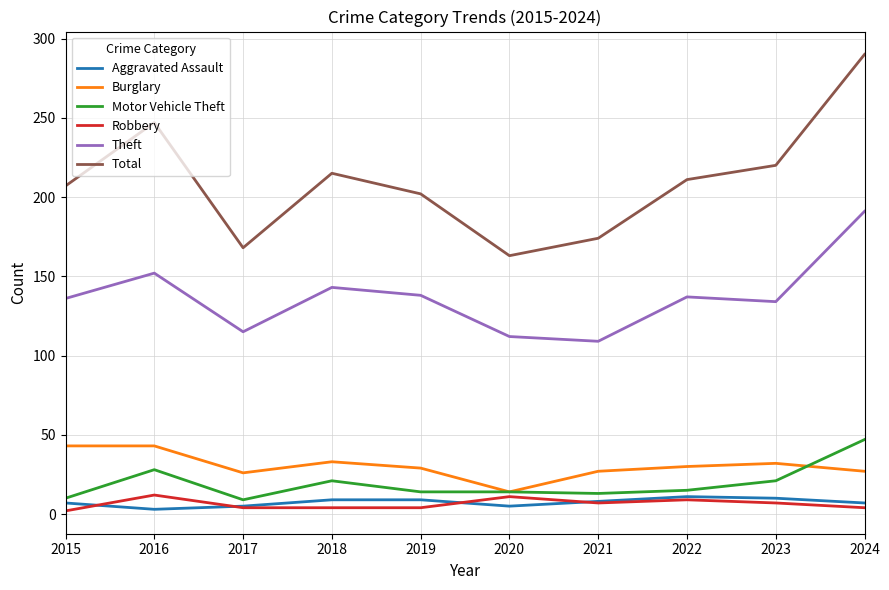

True or false: Aggravated Assault has more than 2 interior local peaks.

False